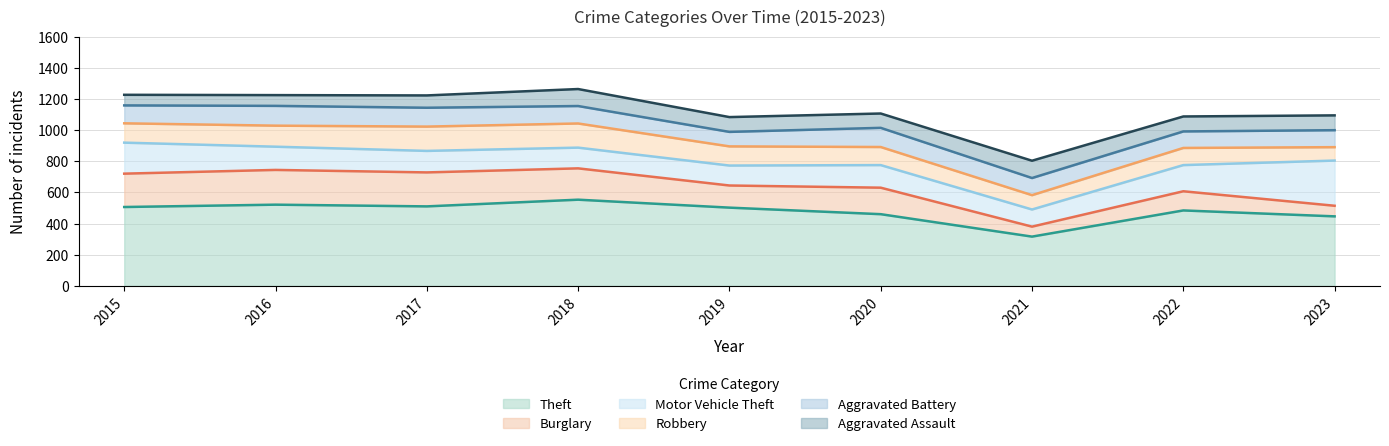

Rank the series by their maximum value, from lowest to highest.

Aggravated Assault, Aggravated Battery, Robbery, Burglary, Motor Vehicle Theft, Theft